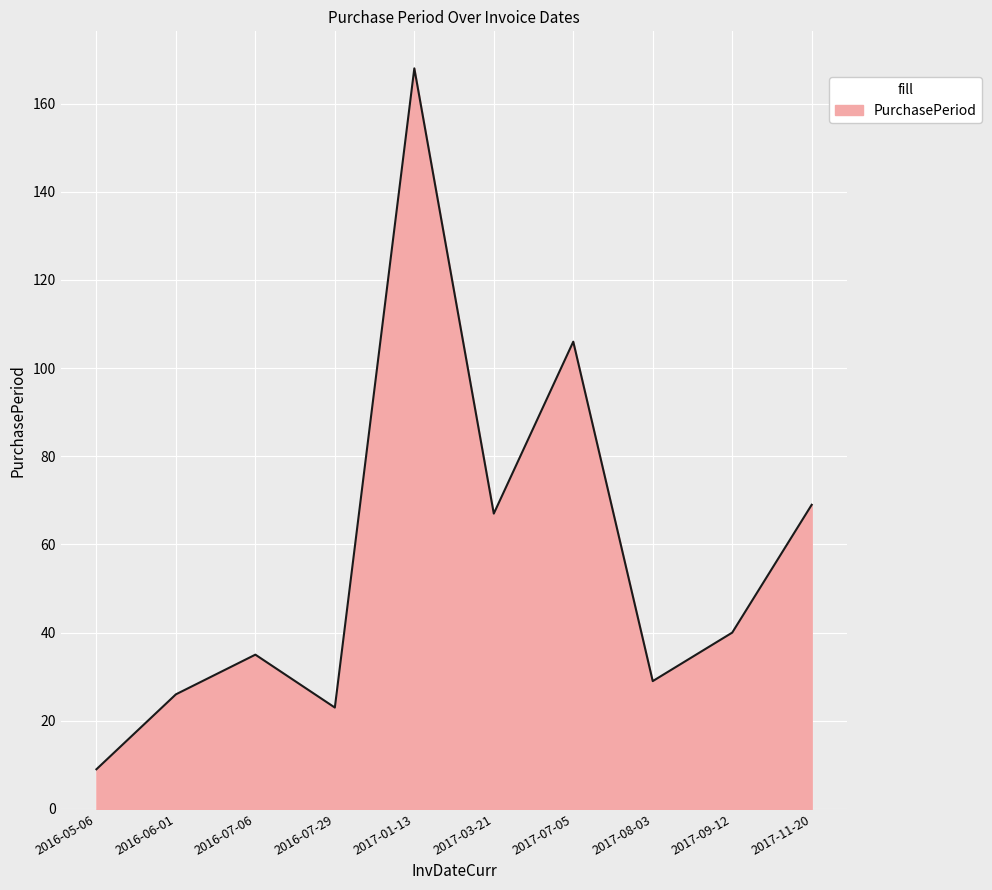

True or false: the data shows 168 at 2017-01-13.

True